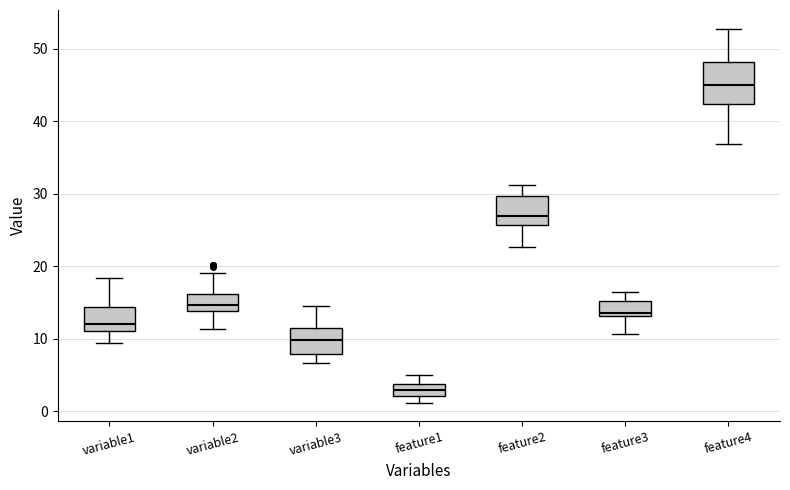

Which box is the tallest, from its lower edge to its upper edge?

feature4